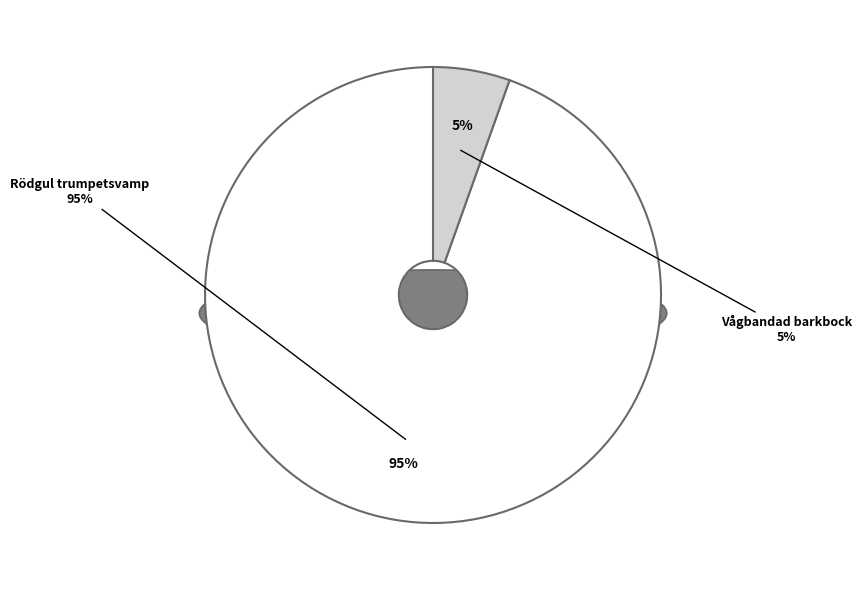

Between Rödgul trumpetsvamp and Vågbandad barkbock, which is larger?

Rödgul trumpetsvamp